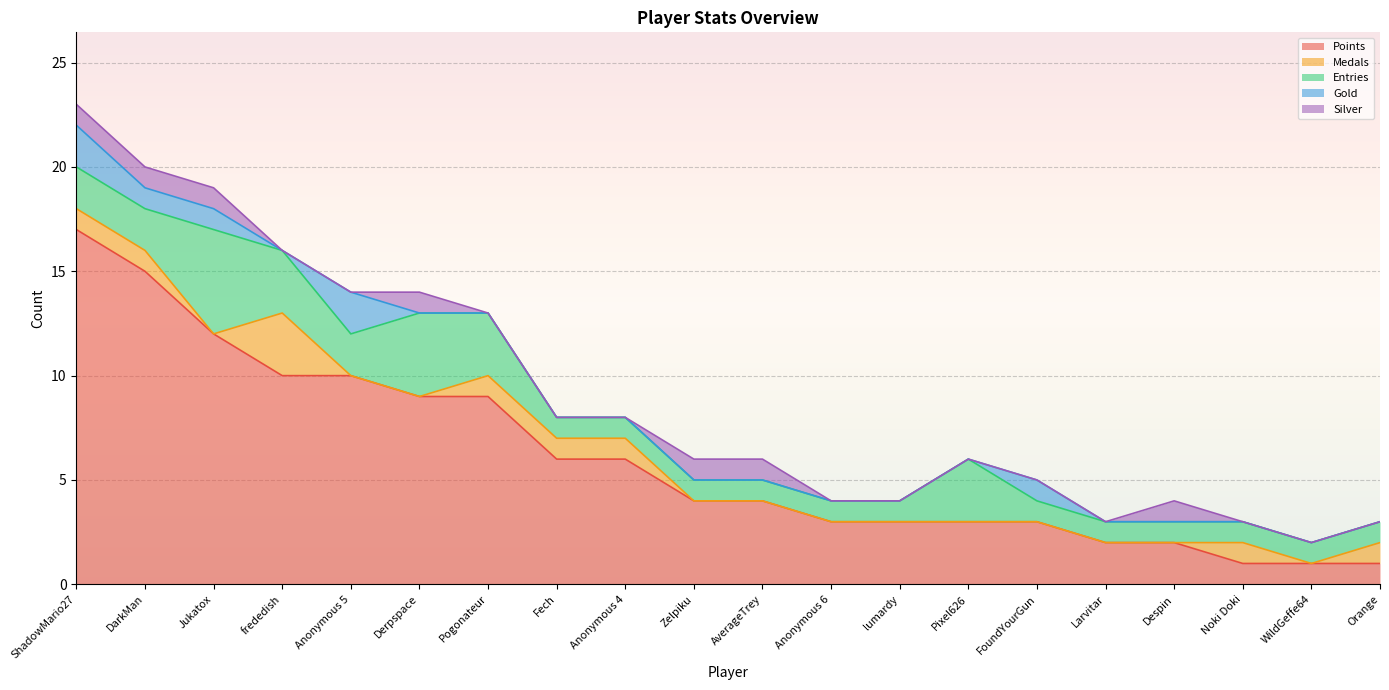

At which category does Entries reach its first local peak?

Jukatox